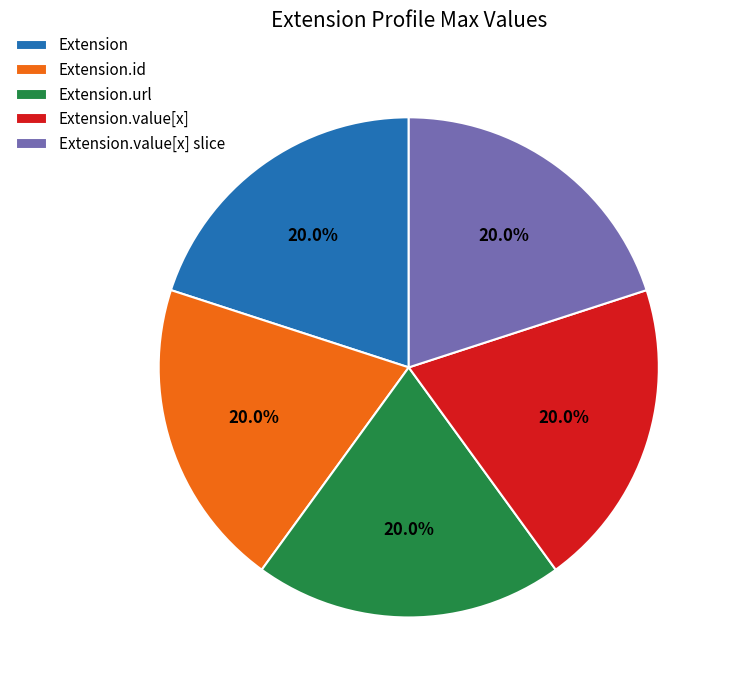

Is it true that Extension.id is 7% of the pie?

False